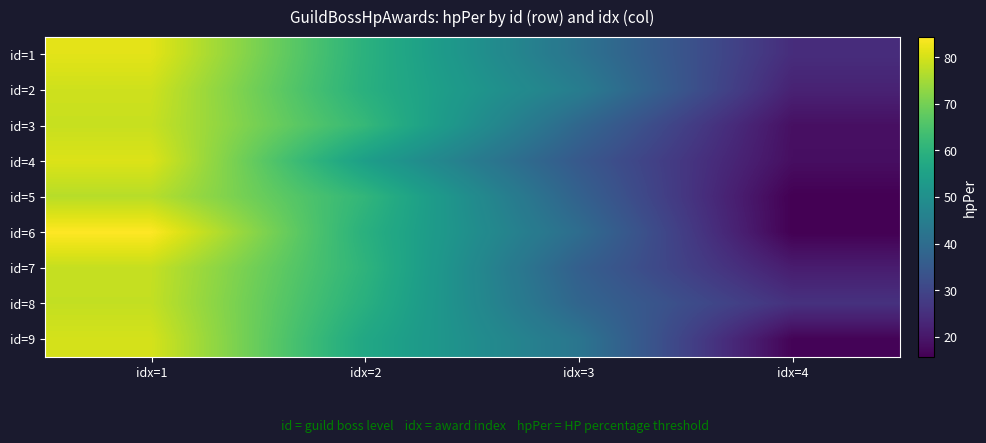

Reading left to right, transcribe all the data shown in this chart.

id=1: idx=1=81.5	idx=2=59.6	idx=3=41.9	idx=4=24.6
id=2: idx=1=79.3	idx=2=59.3	idx=3=44.7	idx=4=22.3
id=3: idx=1=78.6	idx=2=61.6	idx=3=38.6	idx=4=18.6
id=4: idx=1=80.7	idx=2=54.3	idx=3=34.8	idx=4=18.3
id=5: idx=1=77.0	idx=2=60.9	idx=3=37.3	idx=4=15.8
id=6: idx=1=84.4	idx=2=59.3	idx=3=40.2	idx=4=15.7
id=7: idx=1=78.4	idx=2=60.3	idx=3=36.5	idx=4=21.1
id=8: idx=1=78.2	idx=2=59.1	idx=3=38.2	idx=4=25.6
id=9: idx=1=80.0	idx=2=56.8	idx=3=42.5	idx=4=16.3